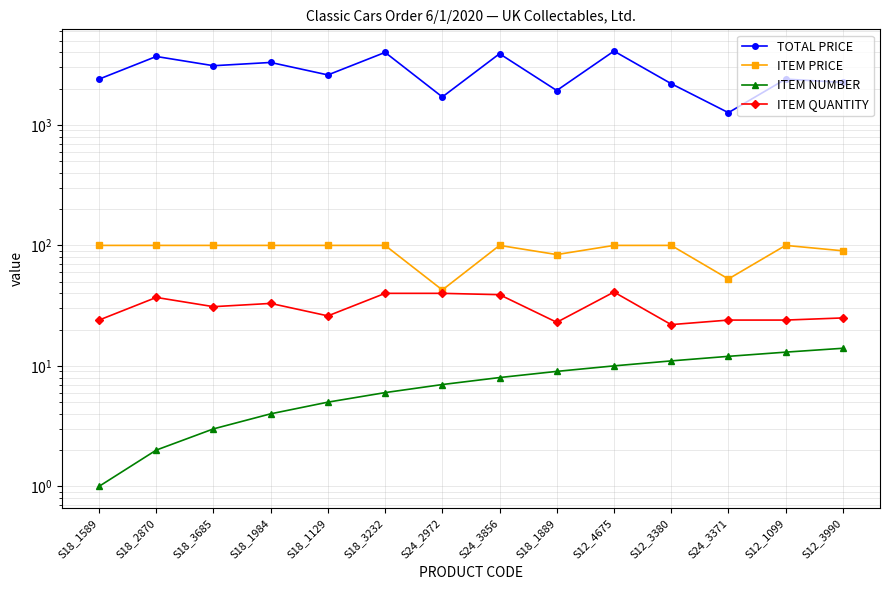

Where is ITEM QUANTITY nearest to the value 31?

S18_3685